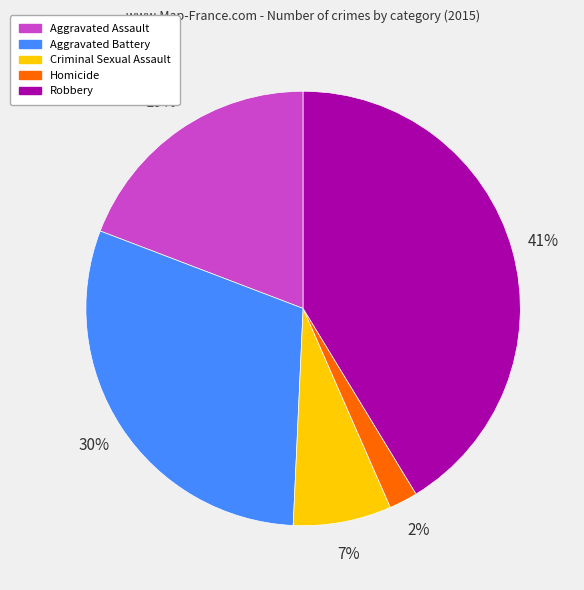

Is the sum of Criminal Sexual Assault and Homicide greater than half?

No